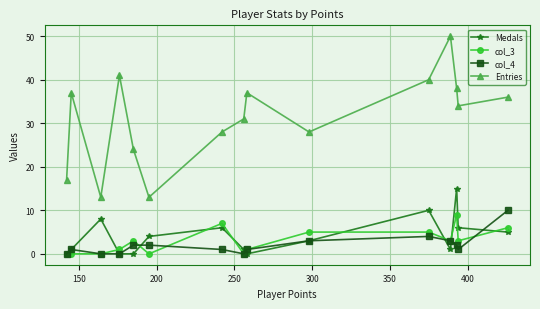

True or false: Entries has more than 1 interior local peaks.

True